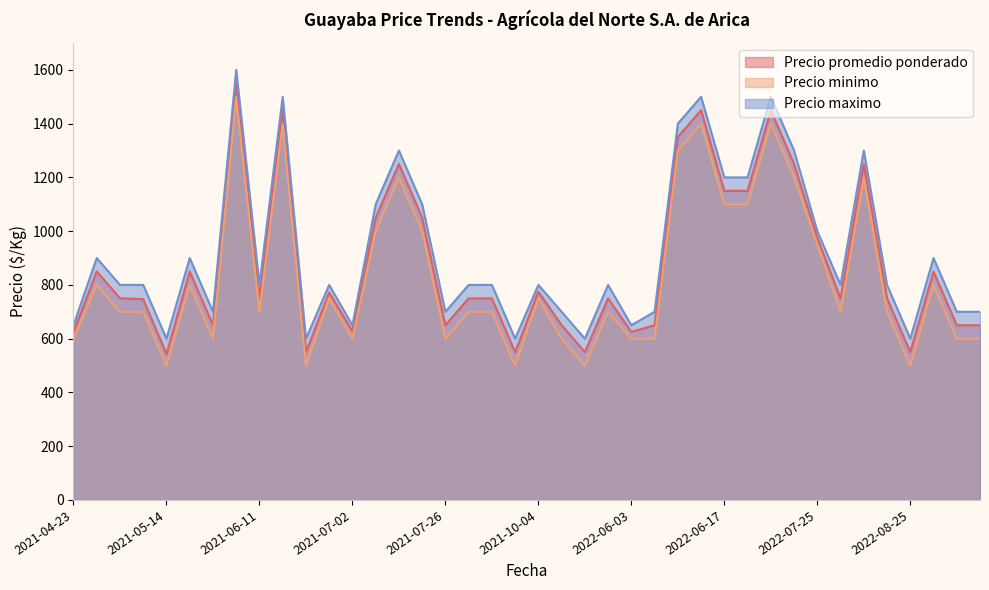

How many values in the Precio maximo series exceed 800?

16